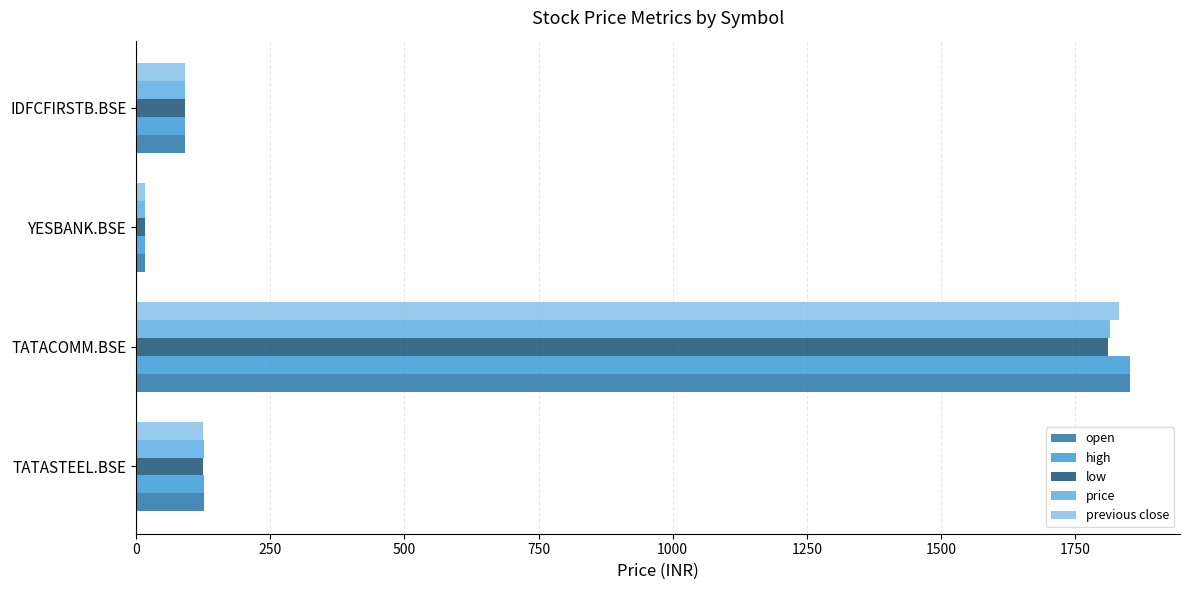

Which series has the widest spread of values?

open